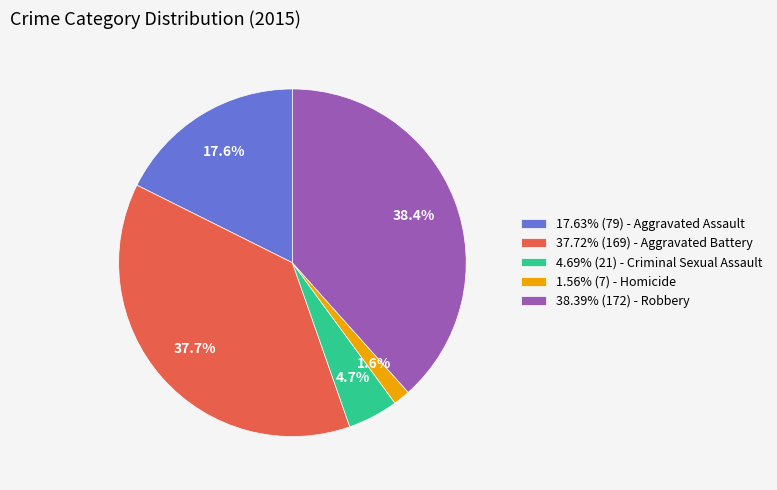

How many slices are in this pie chart?

5